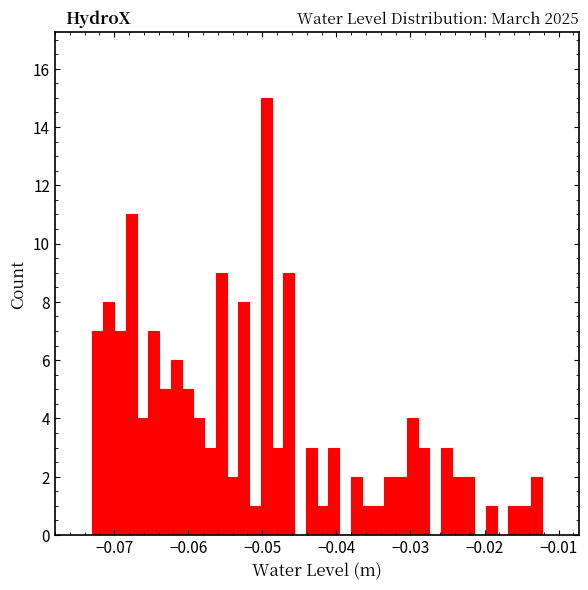

Around what value on the x-axis is the tallest bar? Give the approximate position of its centre, as read against the axis.

-0.049